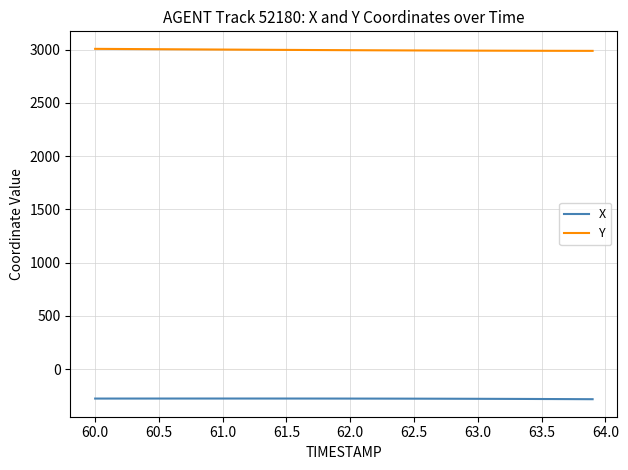

What is the sum of all Y values?

119800.2